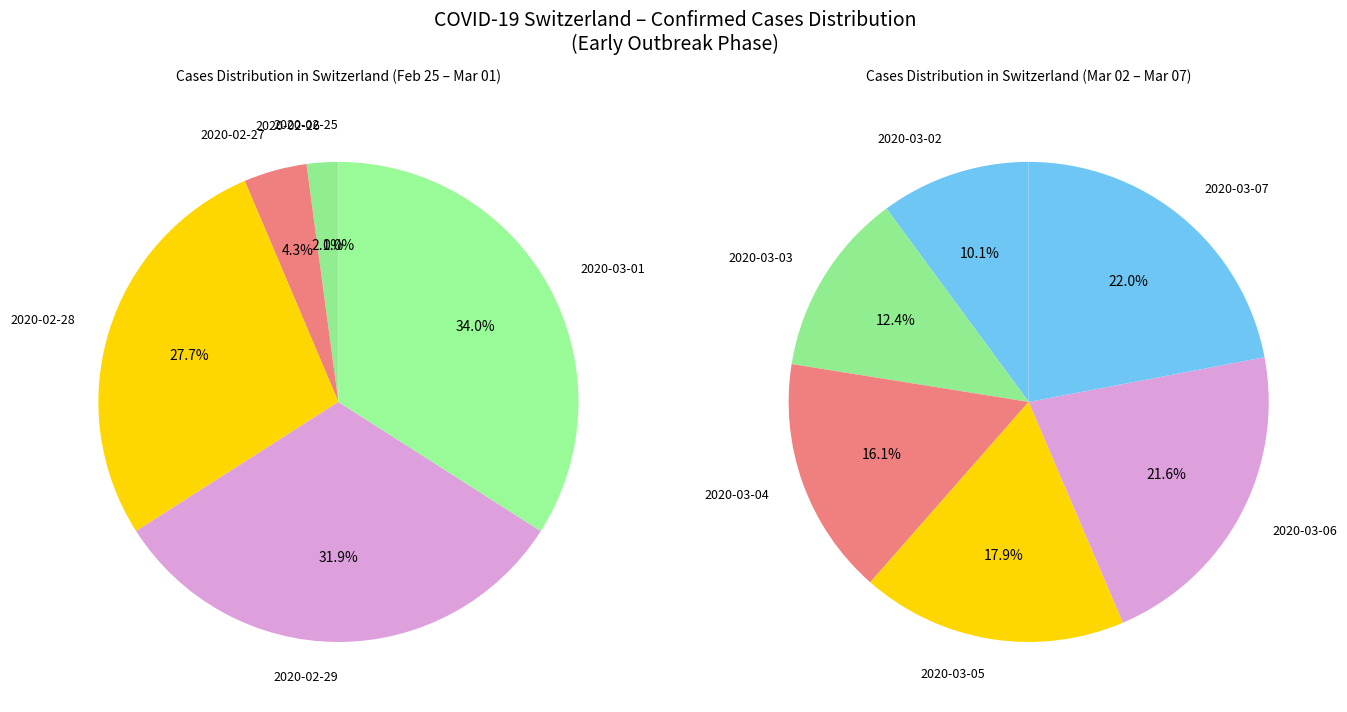

Does 2020-03-02 represent more than half of the total?

No